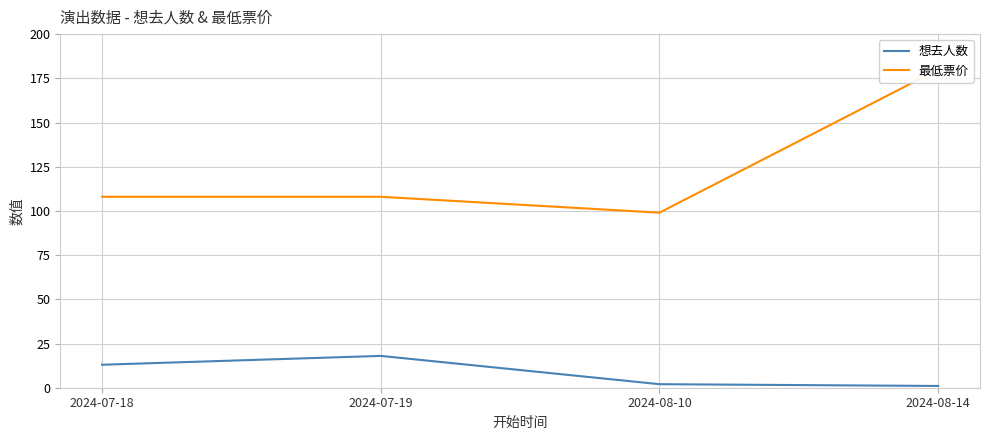

What position from the right is 2024-08-14?

1